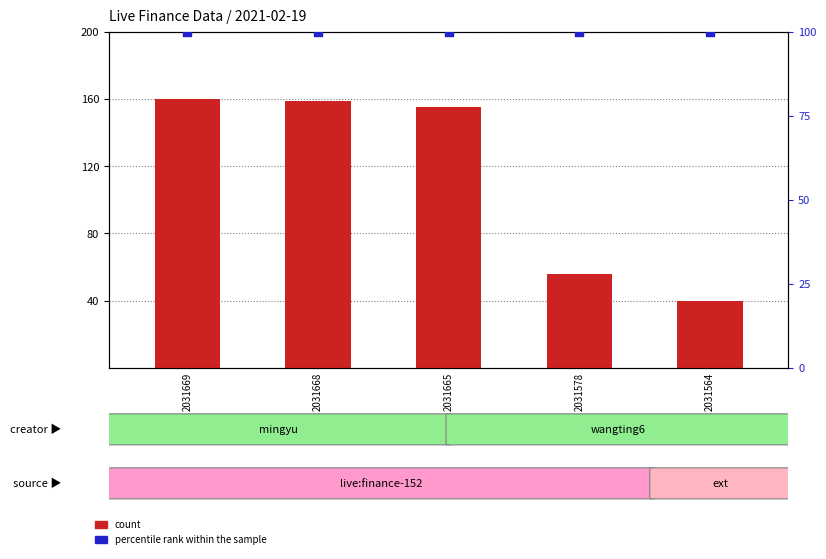

Is the value of count at 2031564 greater than the value of percentile rank within the sample at 2031669?

No